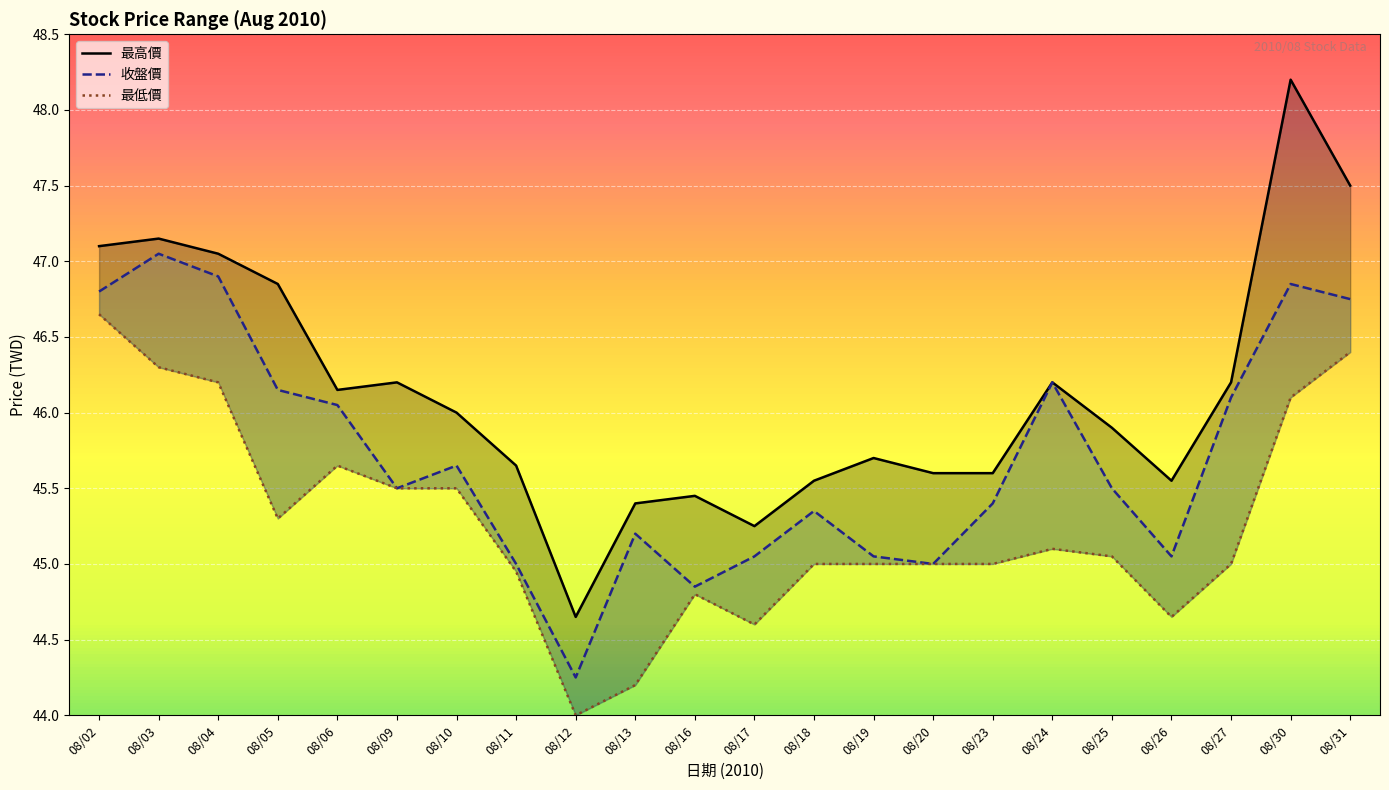

True or false: 最高價 and 收盤價 intersect in this chart.

False